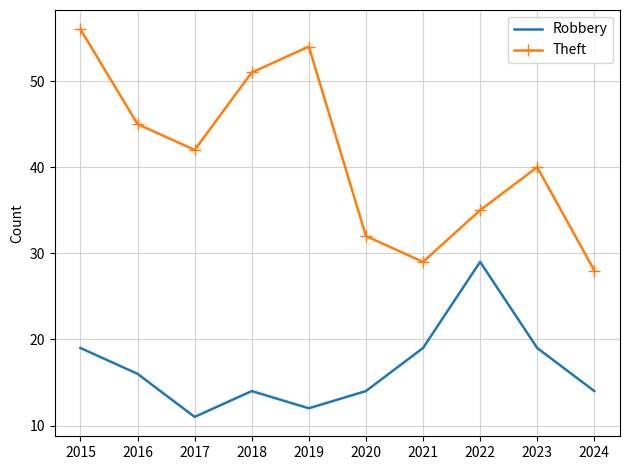

Reading left to right, transcribe all the data shown in this chart.

Robbery: 19	16	11	14	12	14	19	29	19	14
Theft: 56	45	42	51	54	32	29	35	40	28